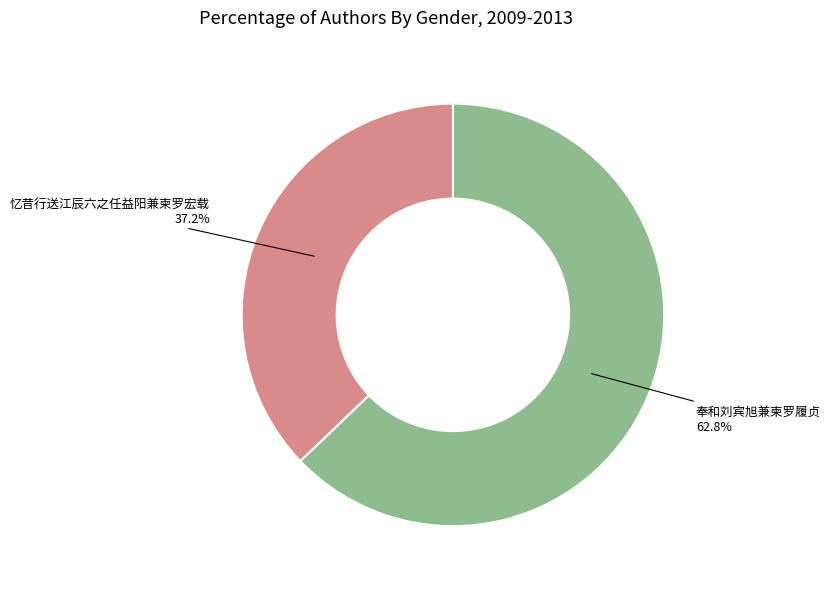

Does any single category account for the majority?

Yes